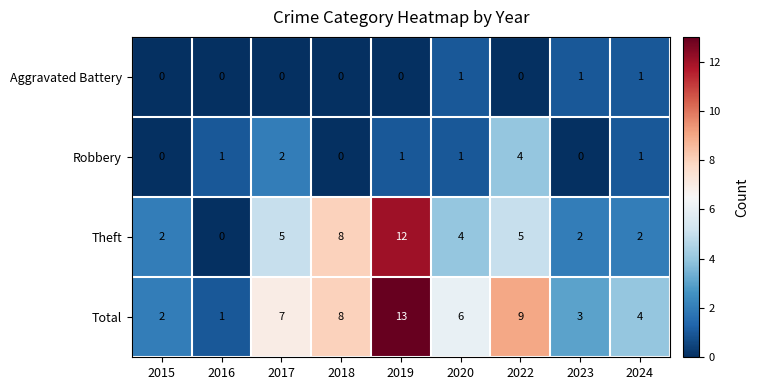

List the labels in order of Total value, smallest first.

2016, 2015, 2023, 2024, 2020, 2017, 2018, 2022, 2019